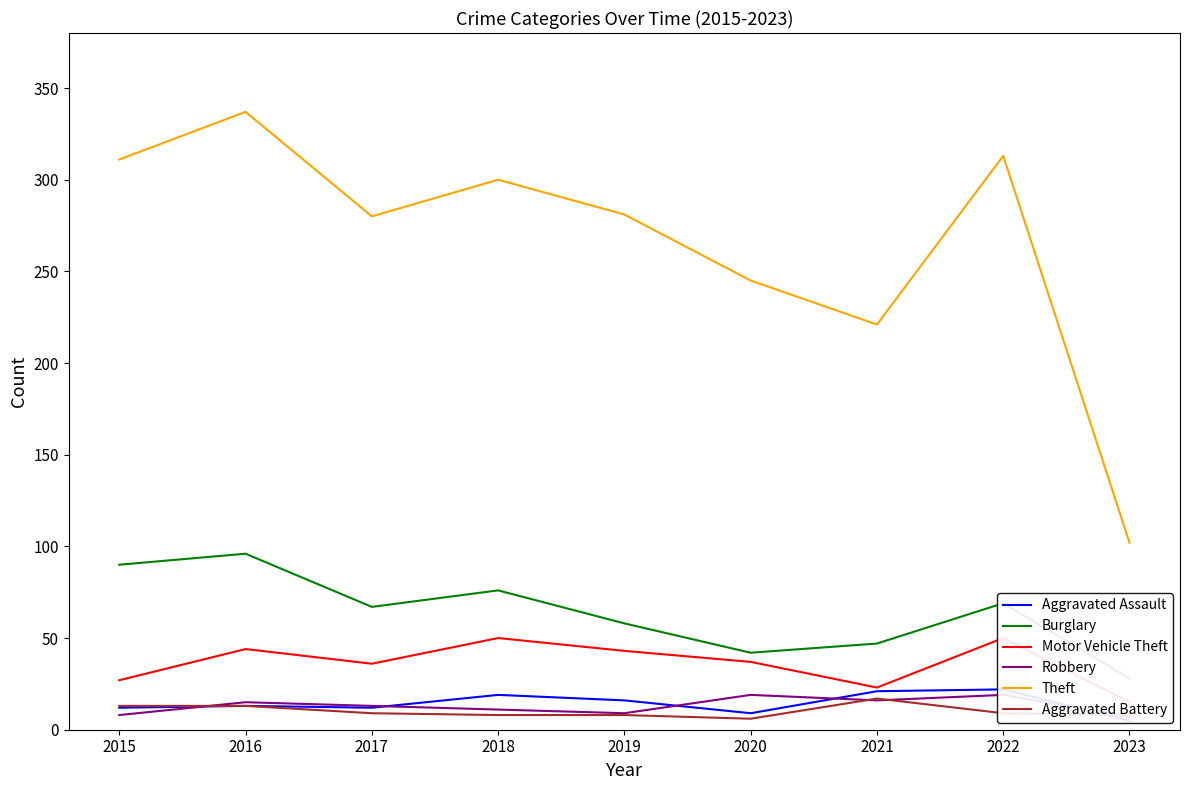

True or false: Theft and Aggravated Battery intersect in this chart.

False